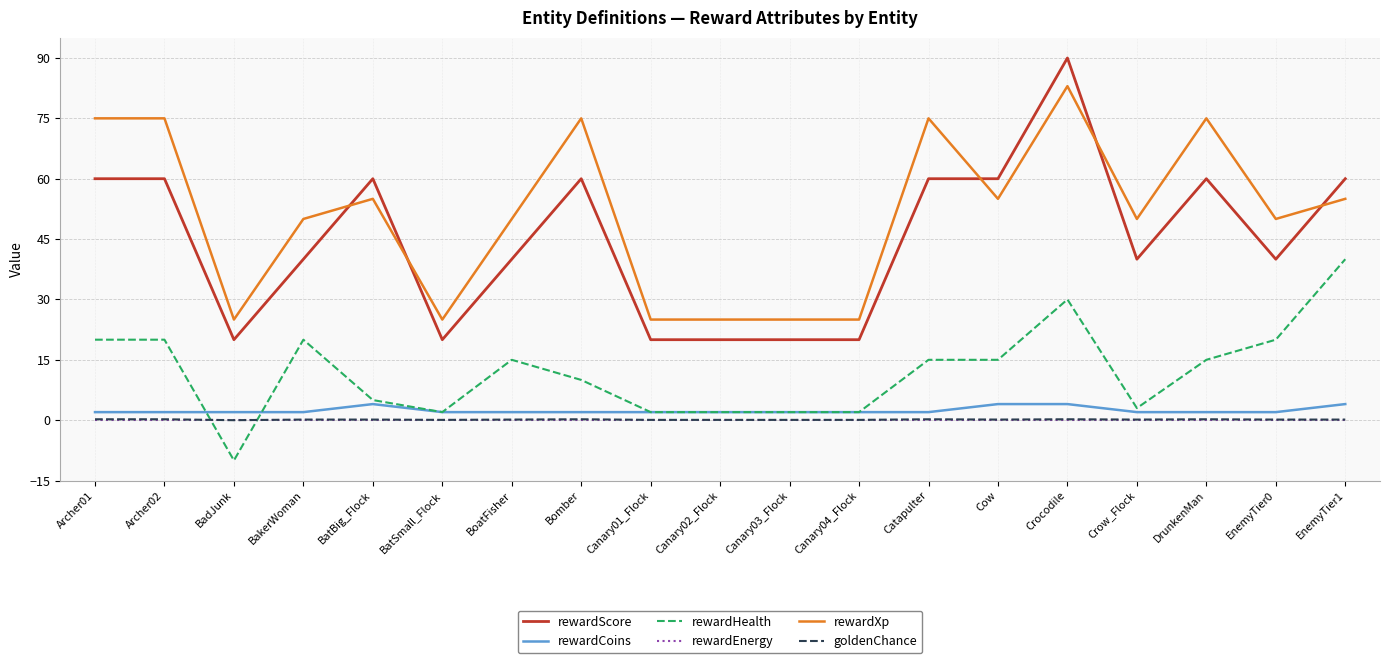

The rewardEnergy series shows 0.0 at BadJunk. True or false?

True